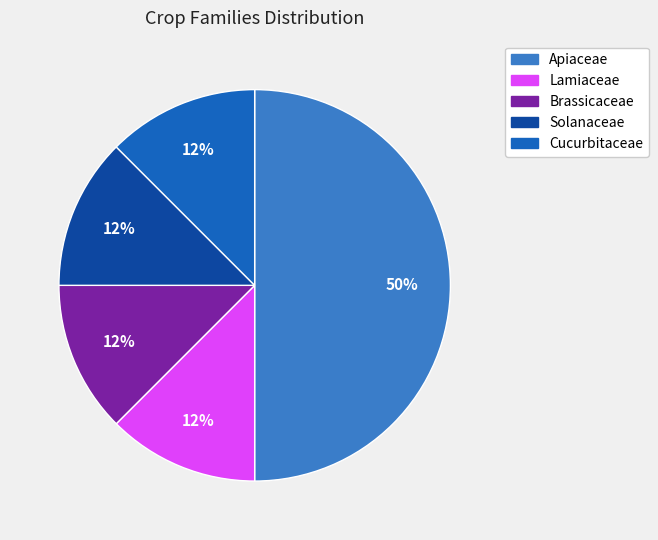

The Brassicaceae slice represents 12% of the pie. True or false?

True